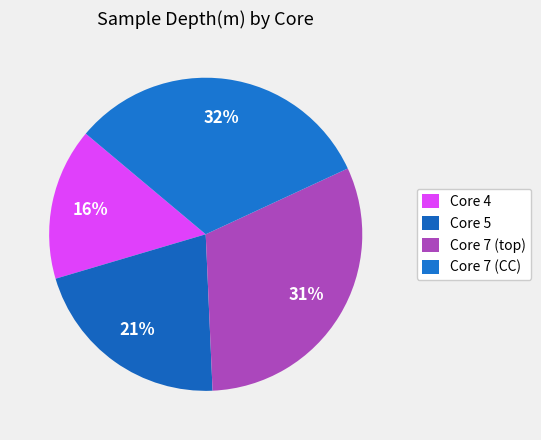

True or false: Core 5 accounts for 11% of the total.

False